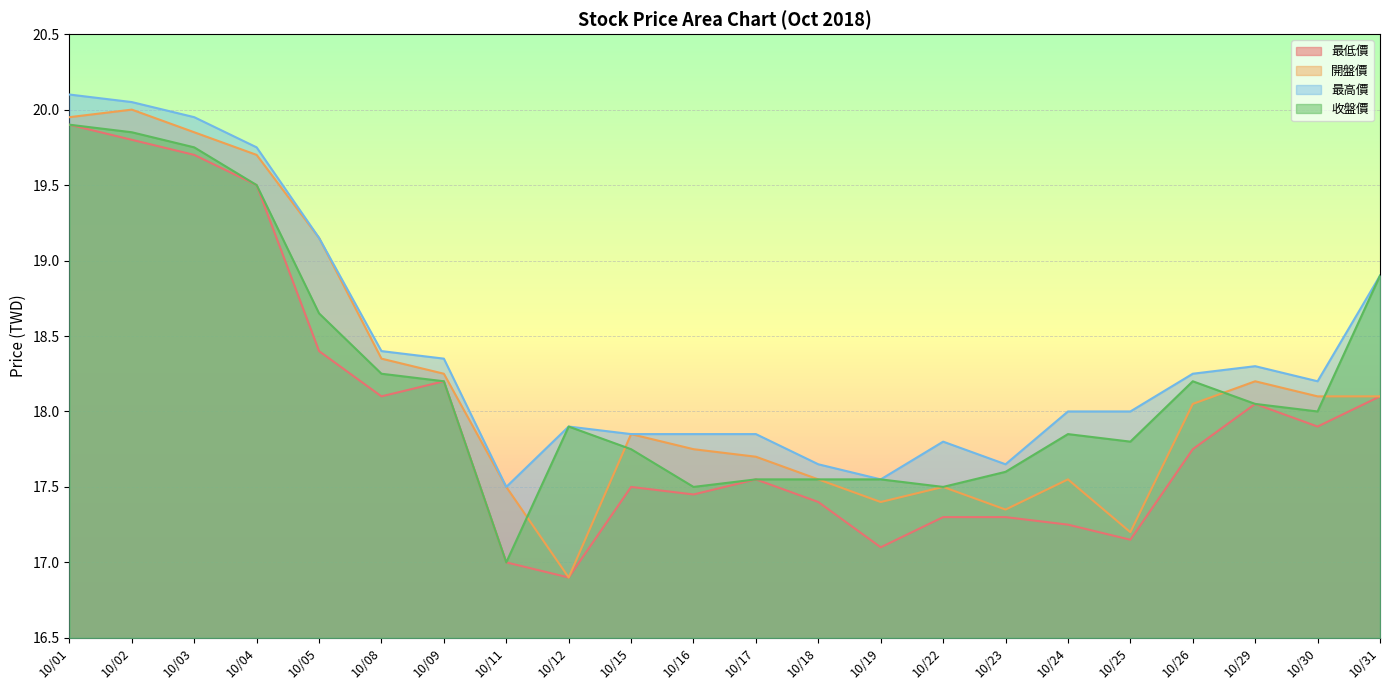

Which category has the lowest value in the 最低價 series?

10/12